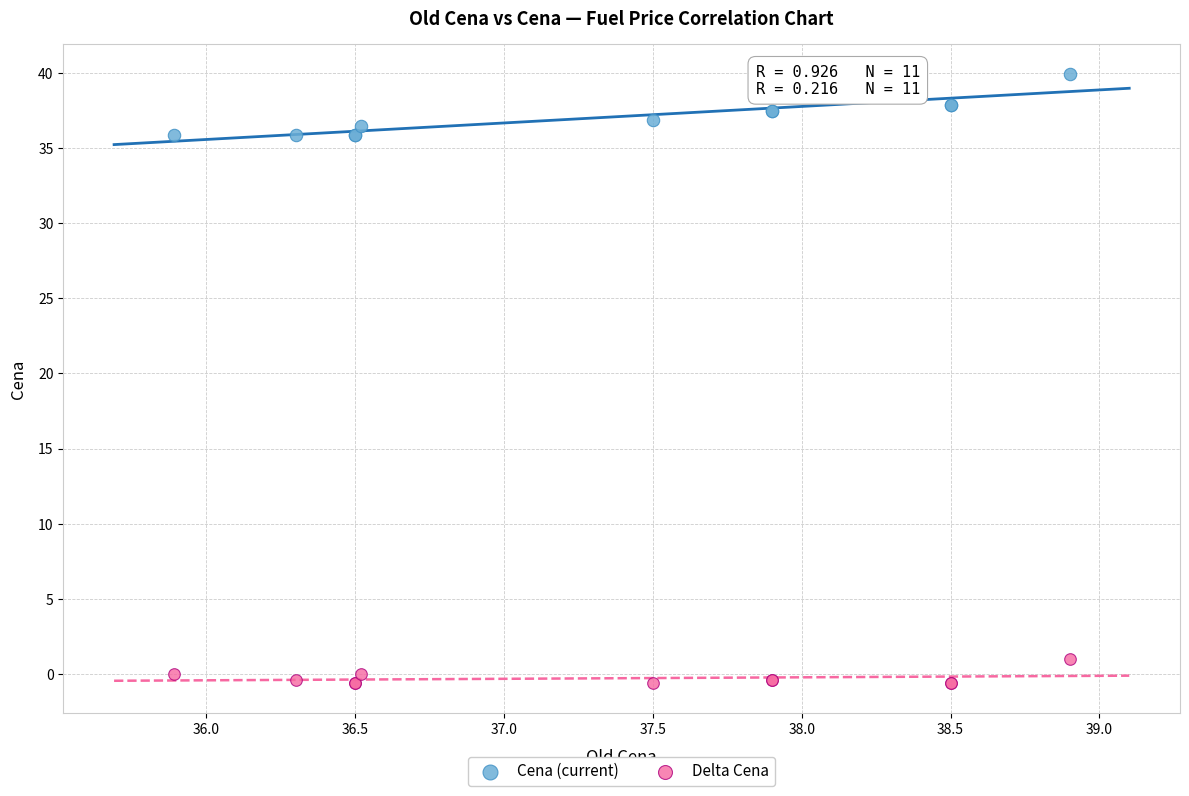

Which series reaches the minimum Y coordinate?

Delta Cena